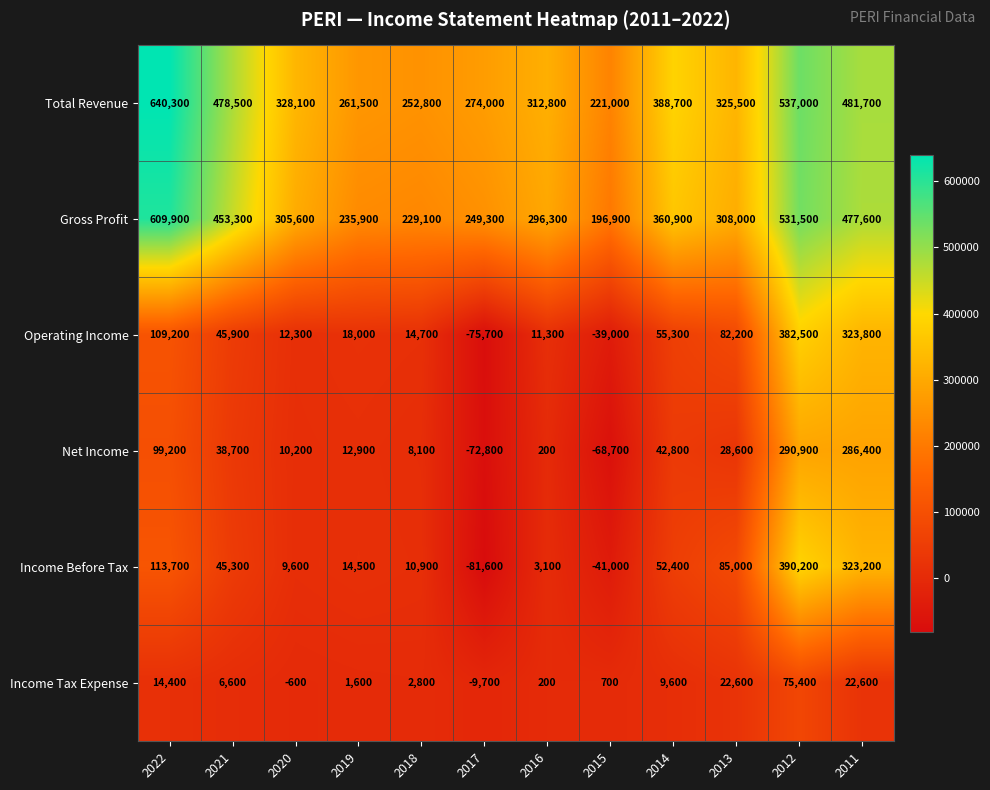

What is the average value of the Net Income series?

56375